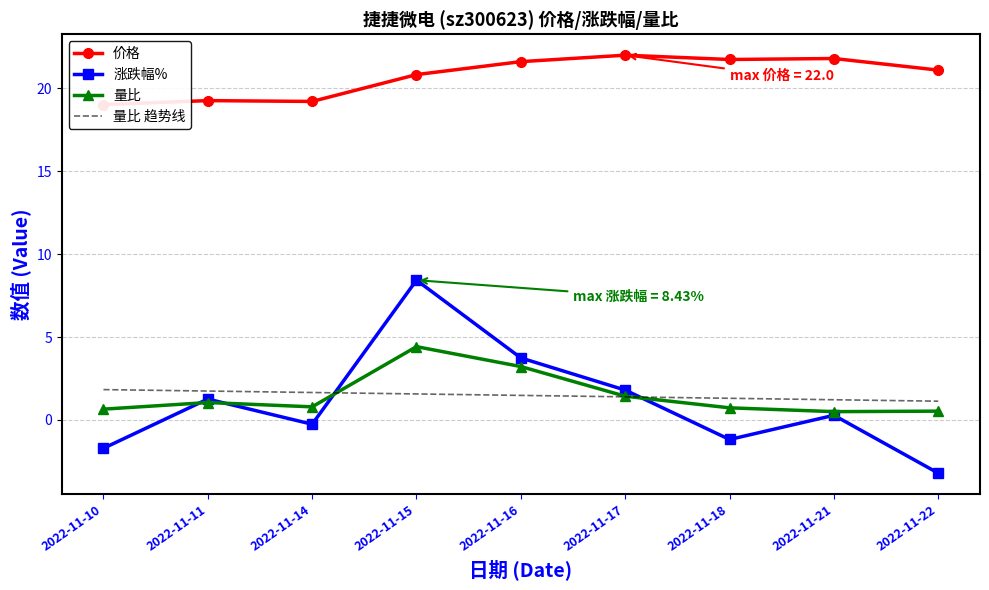

True or false: 价格 has a value of 21.7 at 2022-11-18.

True